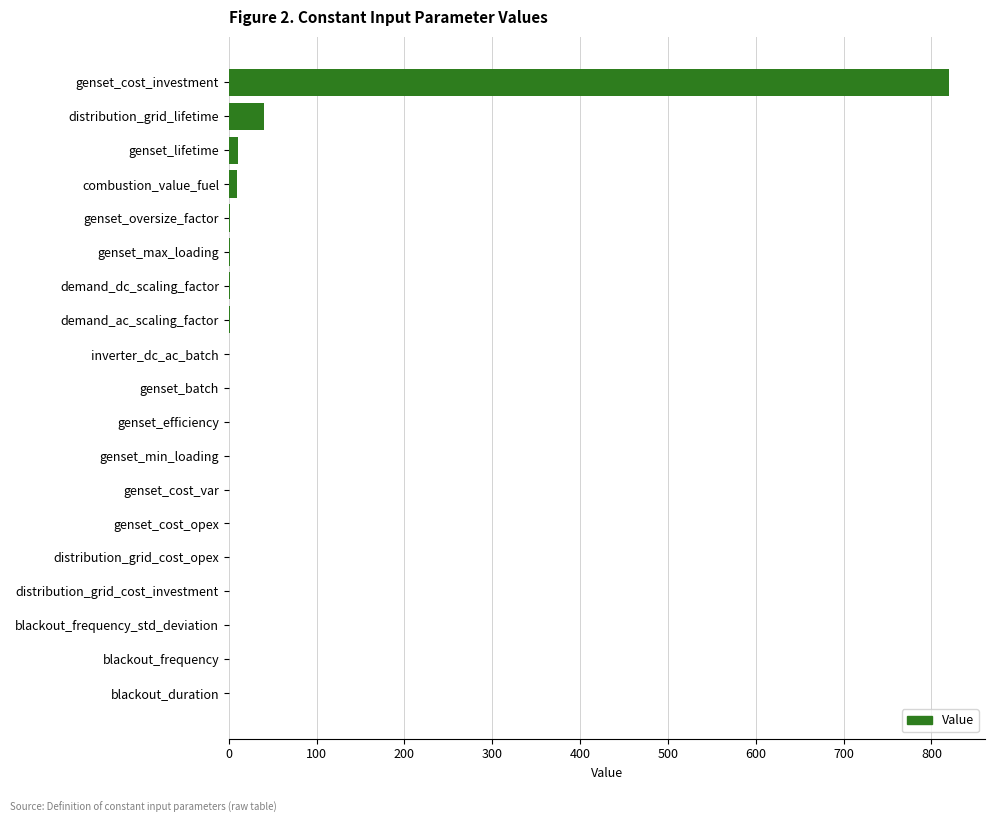

The chart shows a value of 337.1 at distribution_grid_cost_investment. True or false?

False